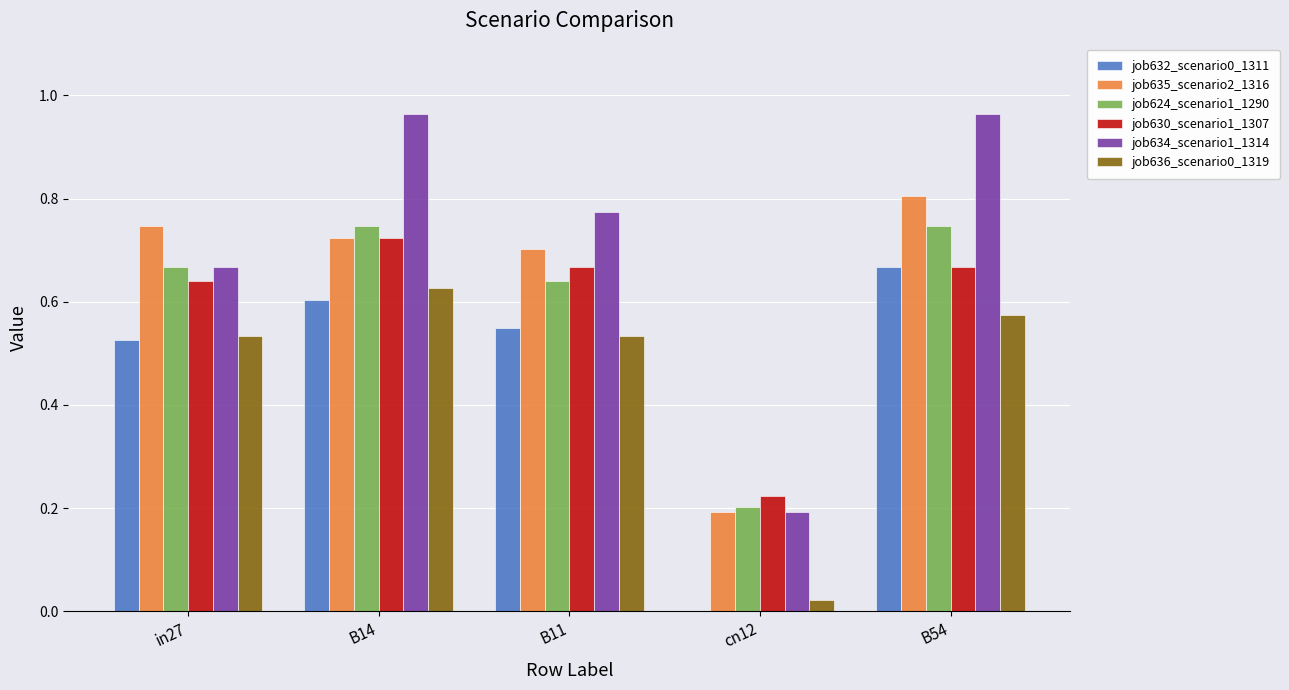

What is the sum of all job630_scenario1_1307 values?

2.9